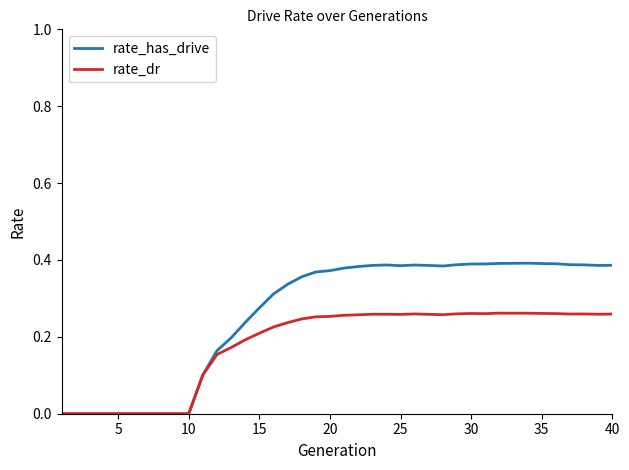

Rank the series by their maximum value, from lowest to highest.

rate_dr, rate_has_drive